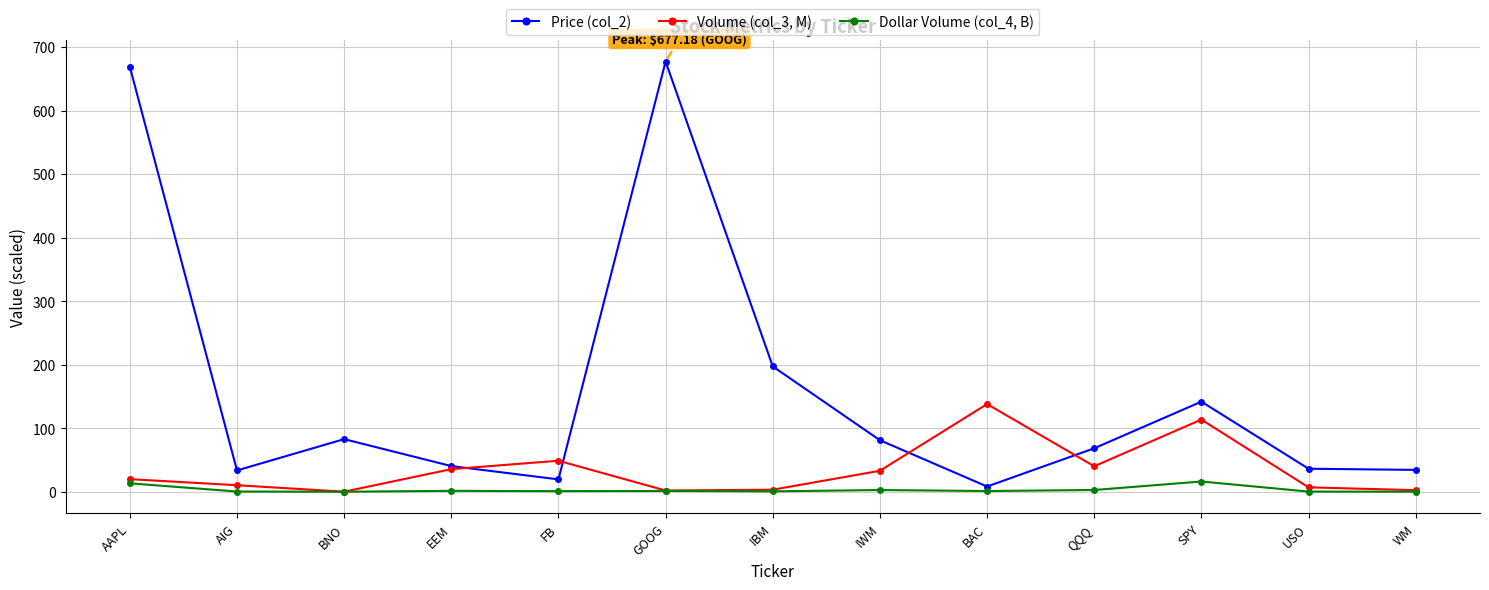

Which series has the largest range (max minus min)?

Price (col_2)